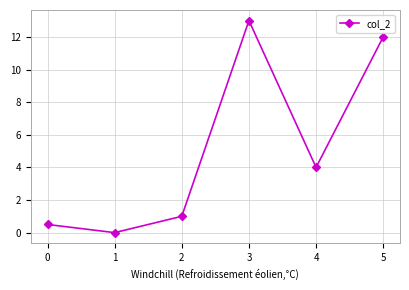

Where is the first local maximum?

3